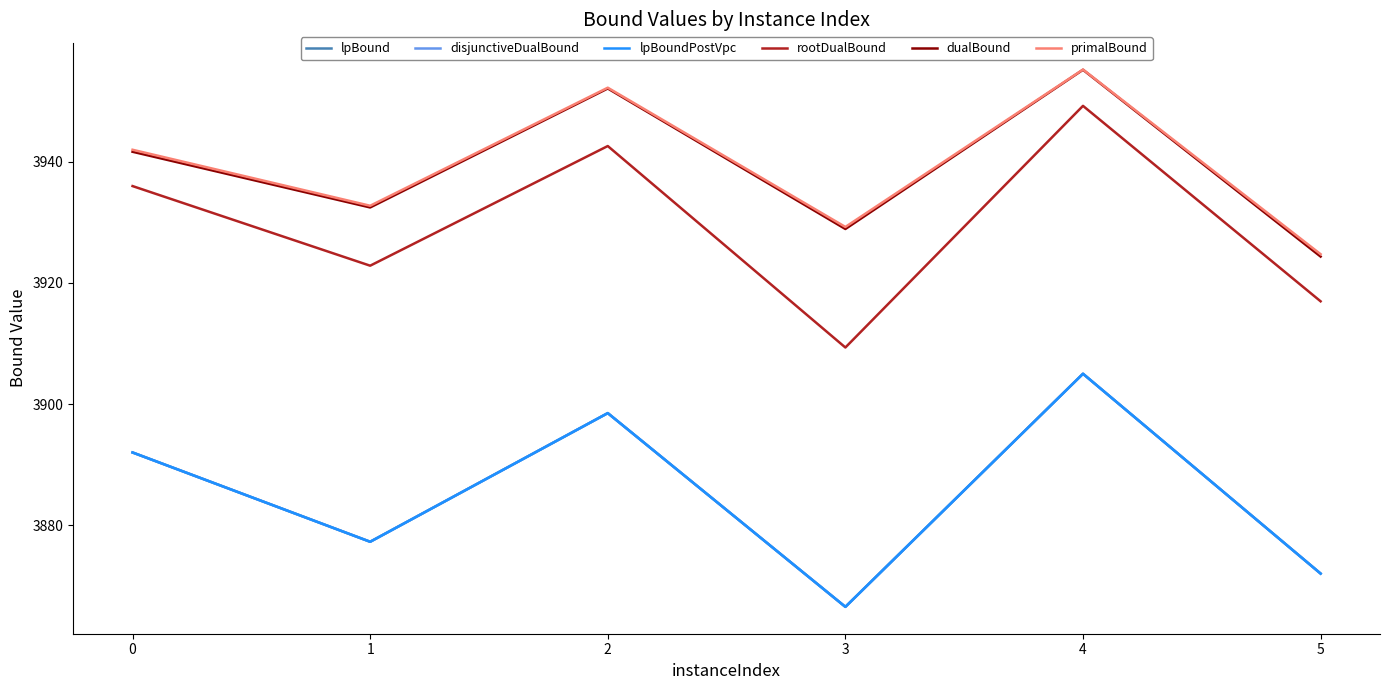

List the labels in order of primalBound value, largest first.

4, 2, 0, 1, 3, 5